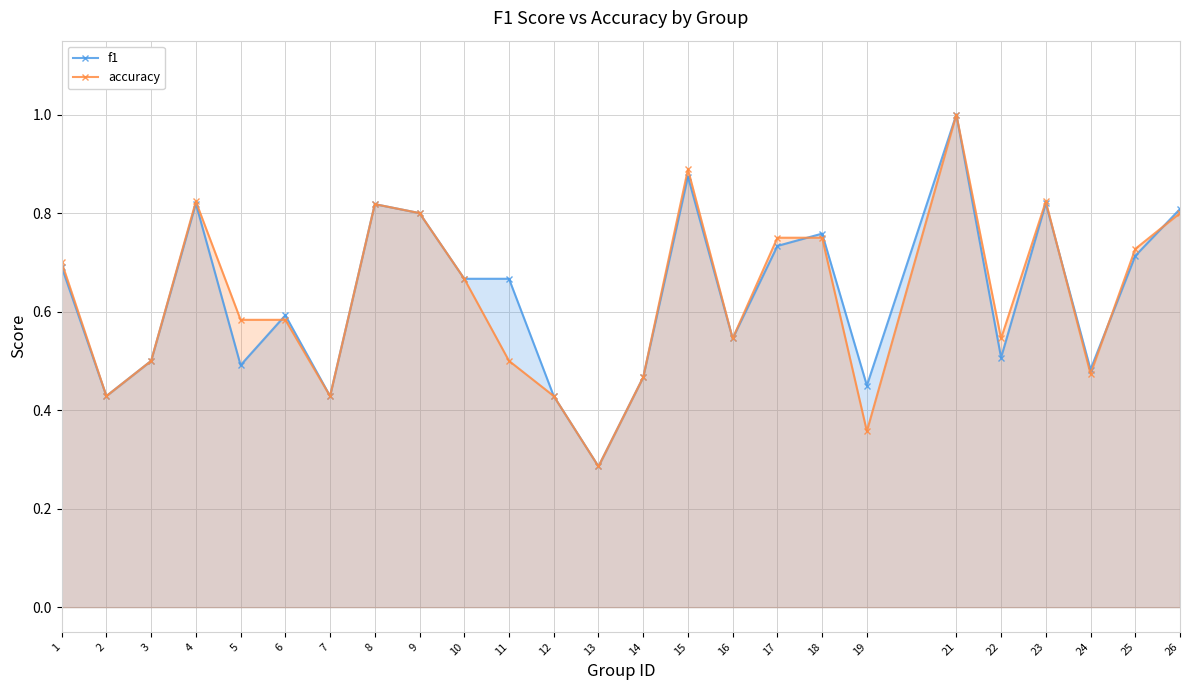

Reading left to right, list all the values displayed in this chart.

f1: 1=0.7	2=0.4	3=0.5	4=0.8	5=0.5	6=0.6	7=0.4	8=0.8	9=0.8	10=0.7	11=0.7	12=0.4	13=0.3	14=0.5	15=0.9	16=0.5	17=0.7	18=0.8	19=0.4	21=1.0	22=0.5	23=0.8	24=0.5	25=0.7	26=0.8
accuracy: 1=0.7	2=0.4	3=0.5	4=0.8	5=0.6	6=0.6	7=0.4	8=0.8	9=0.8	10=0.7	11=0.5	12=0.4	13=0.3	14=0.5	15=0.9	16=0.5	17=0.8	18=0.8	19=0.4	21=1.0	22=0.5	23=0.8	24=0.5	25=0.7	26=0.8